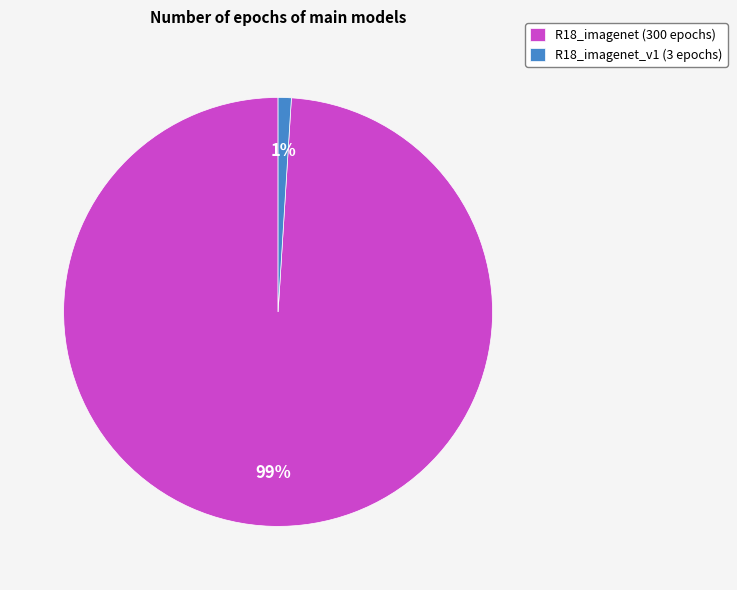

How many segments does this pie chart have?

2